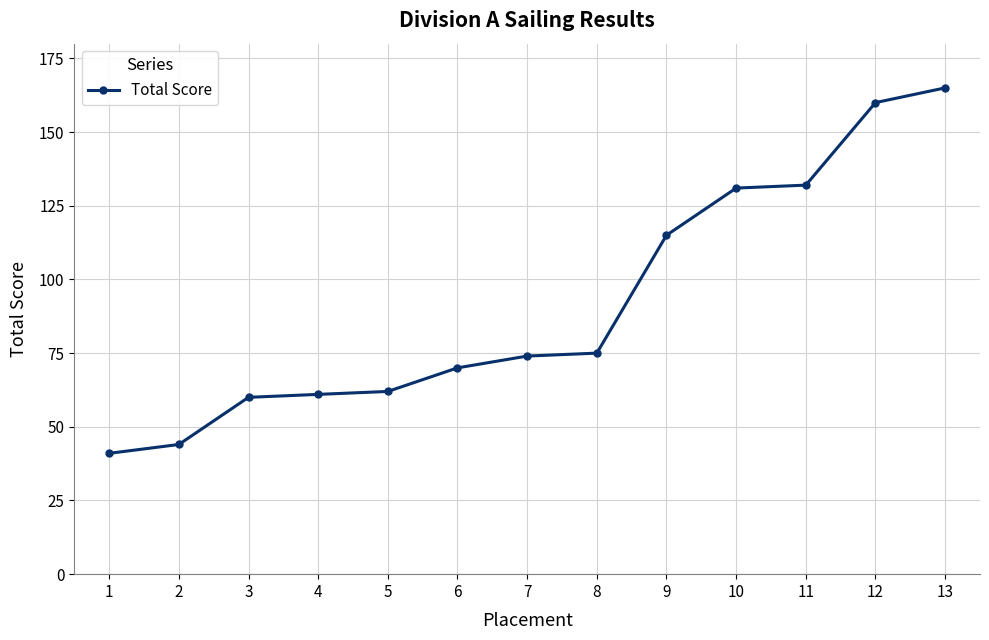

Is it true that the value at 9 is 26?

False